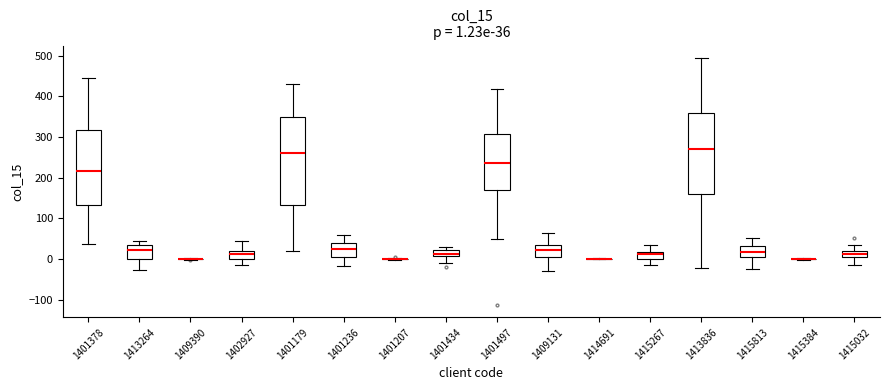

Comparing the boxes themselves (not the whiskers), which one is the tallest?

1401179